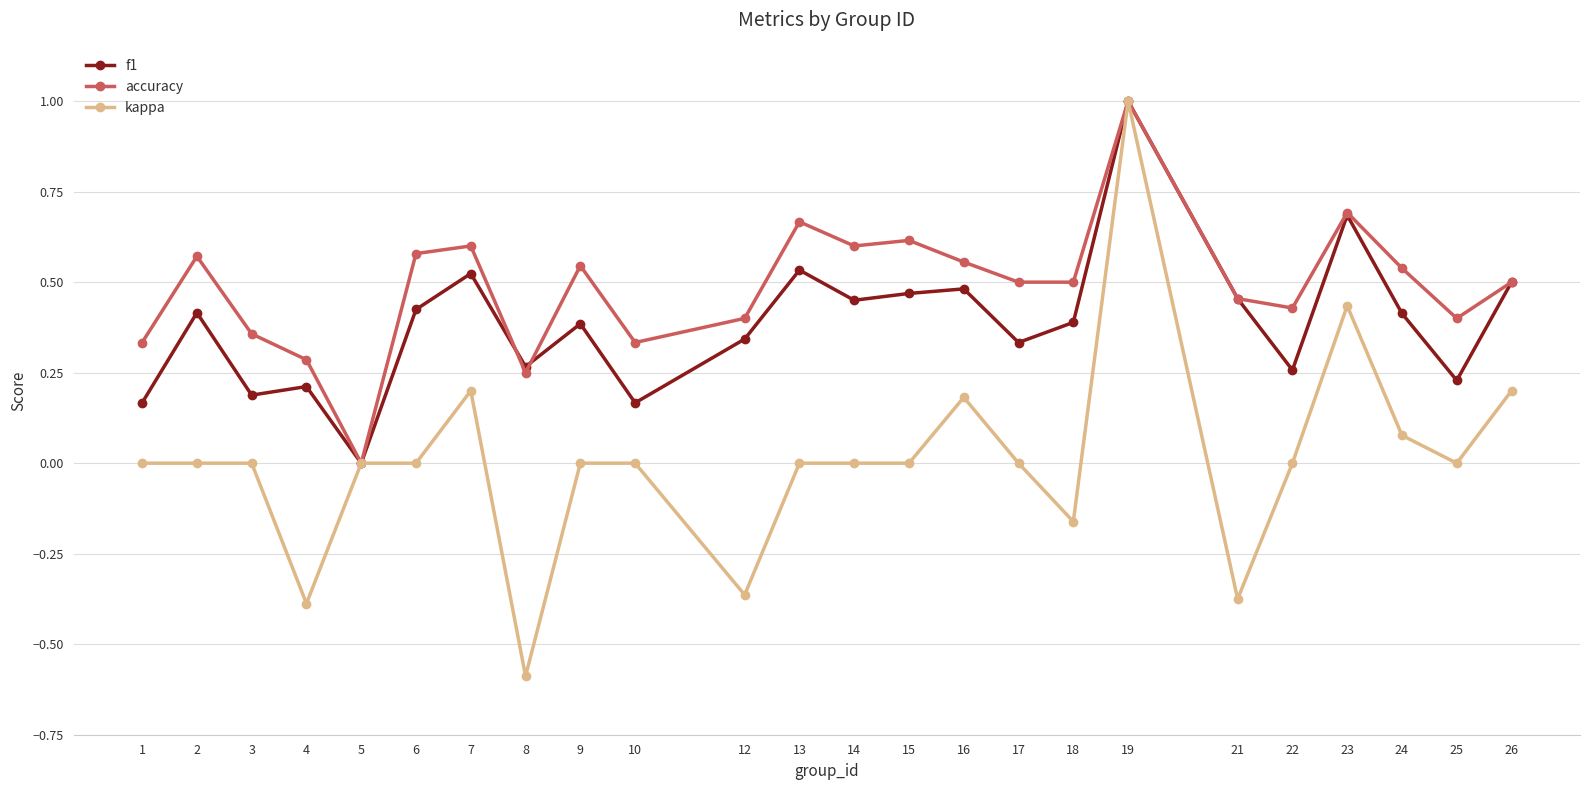

Where is the first local minimum for f1?

3